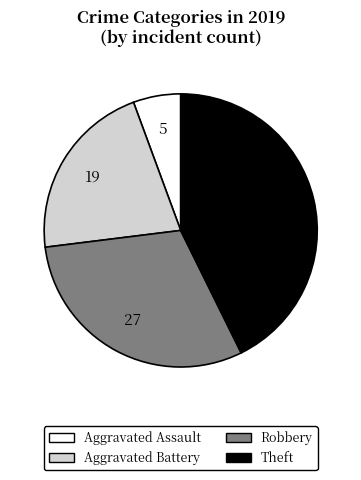

Does Aggravated Battery represent more than half of the total?

No